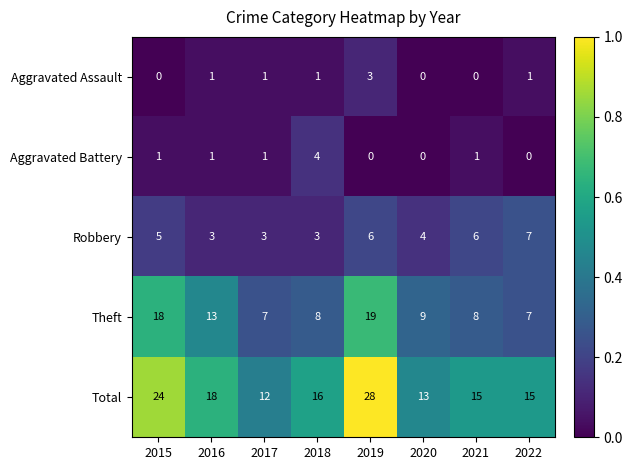

Is it true that Robbery equals 8 at 2015?

False